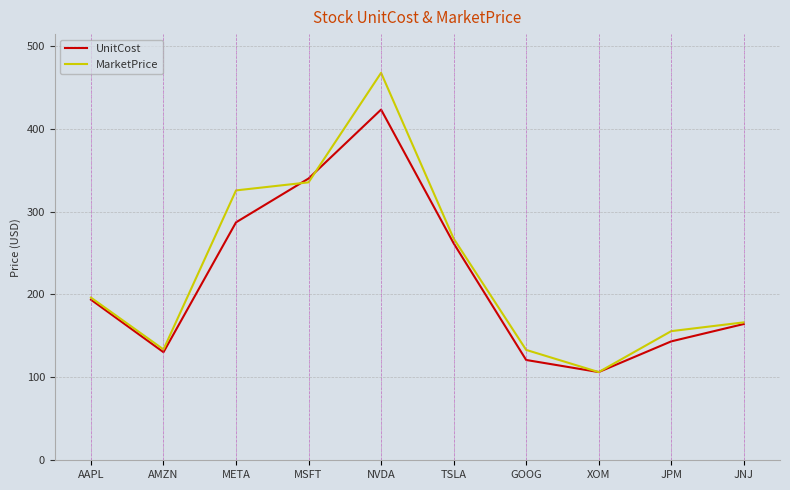

The value of UnitCost at MSFT is 230.8. True or false?

False